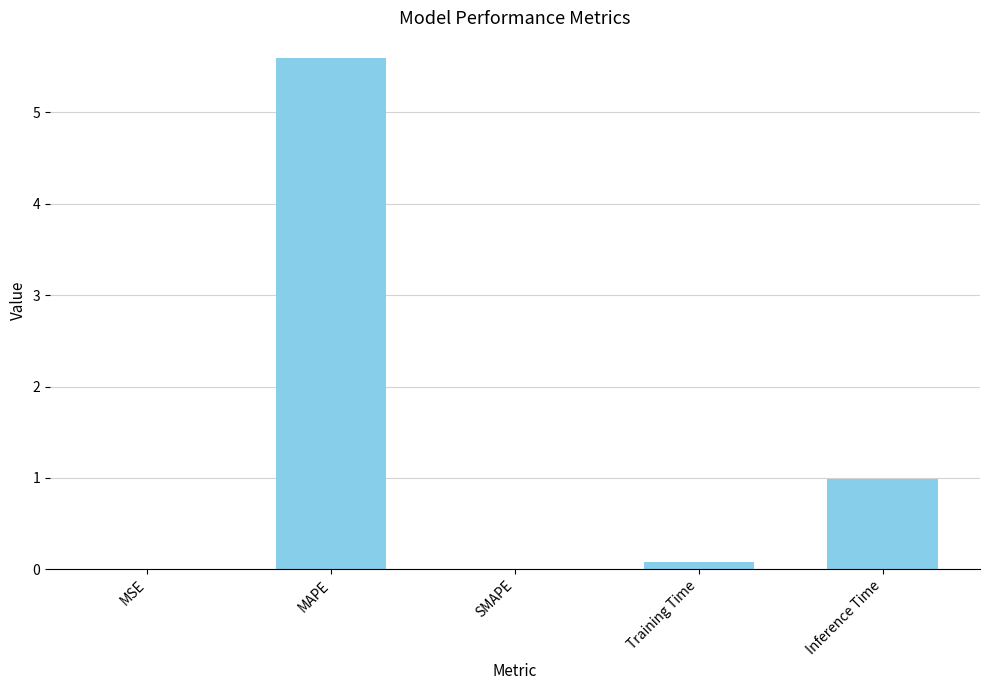

At which label is the value closest to 2?

Inference Time